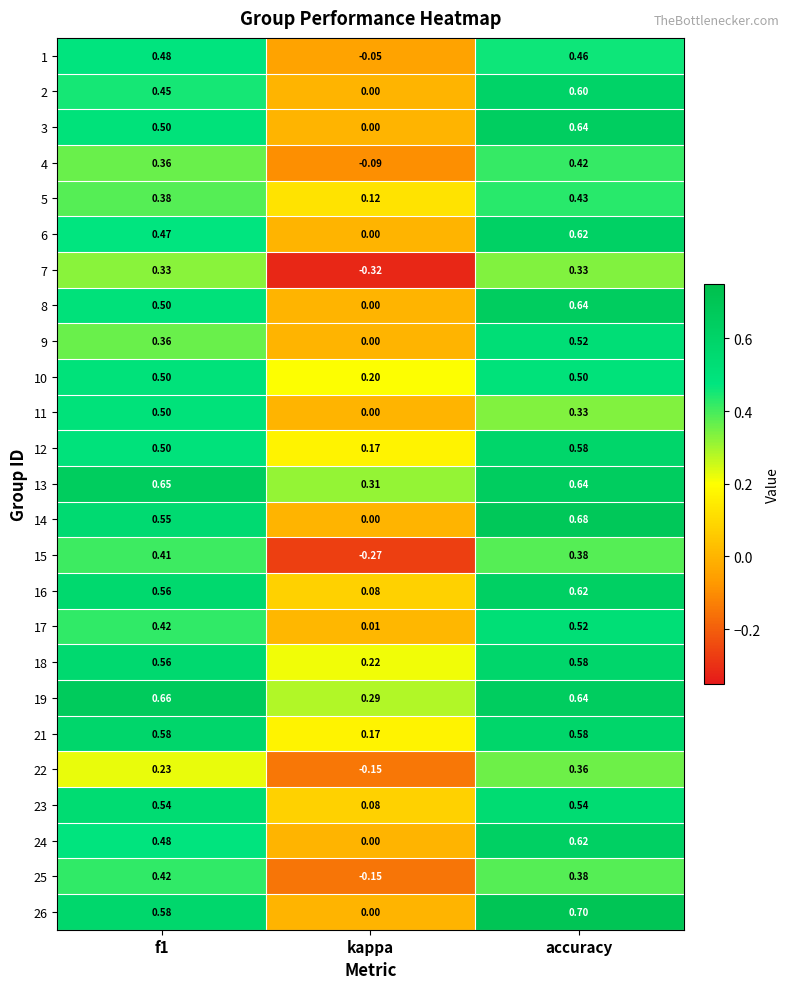

At which label does 3 reach its minimum?

kappa